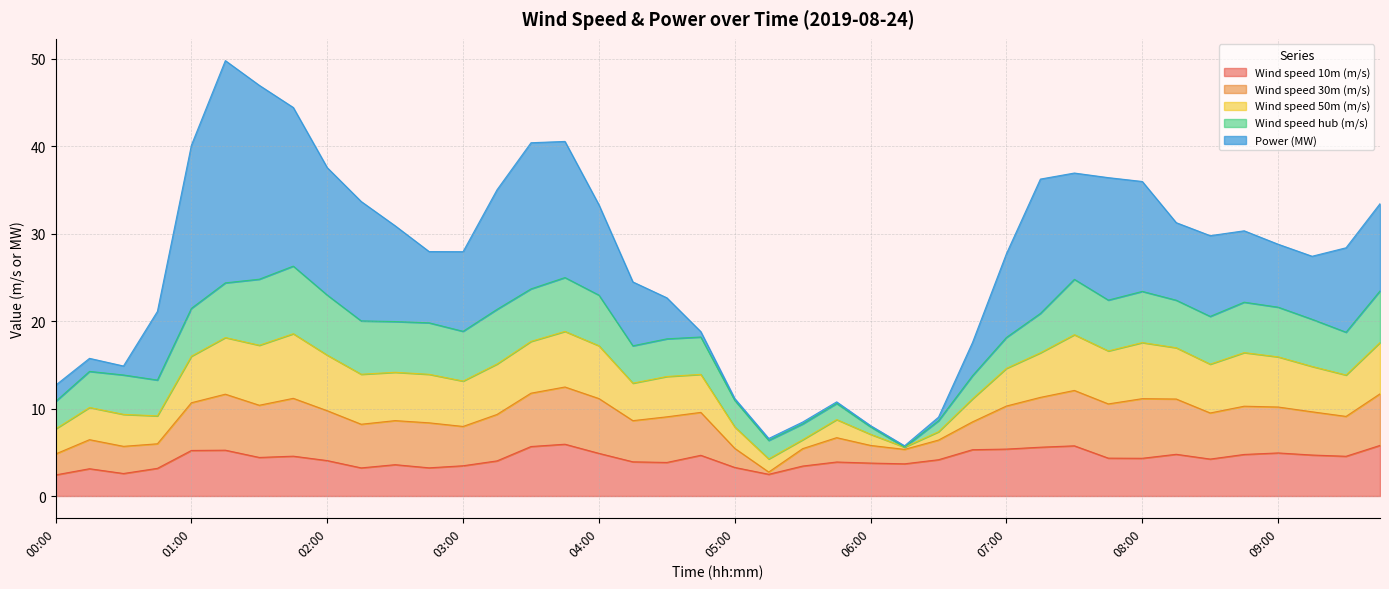

What is the maximum value for Wind speed 10m (m/s)?

5.9